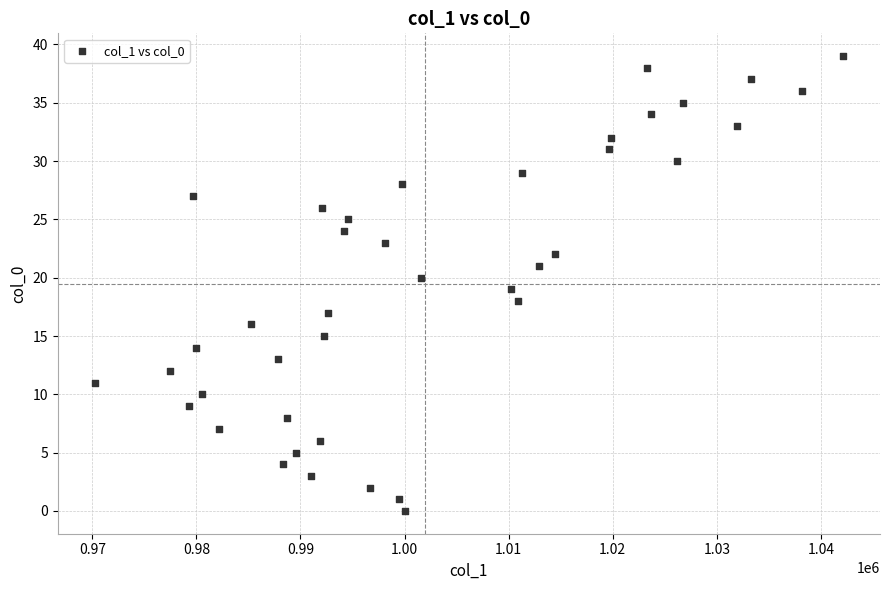

What is the range of Y values (max minus min)?

39